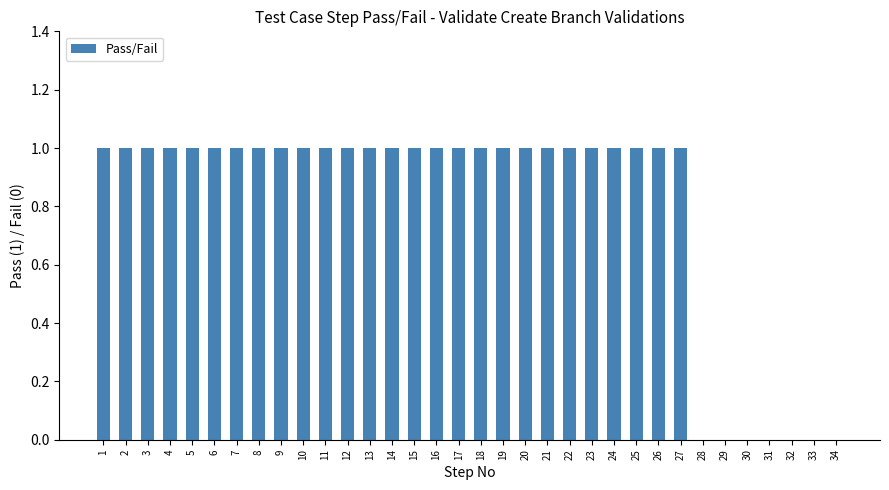

The chart shows a value of 0 at 23. True or false?

False